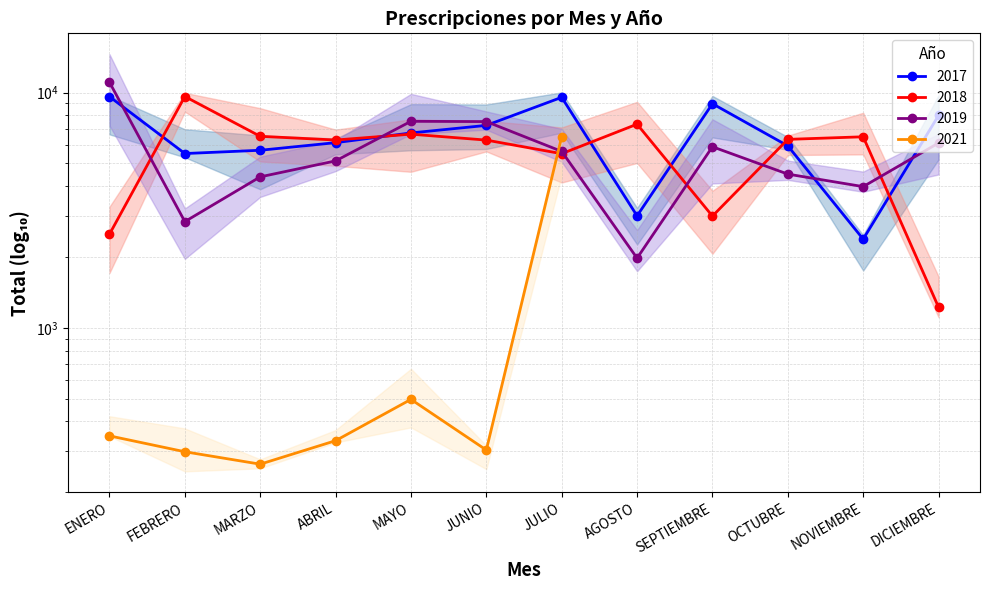

What is the total value across all series at JUNIO?

21061